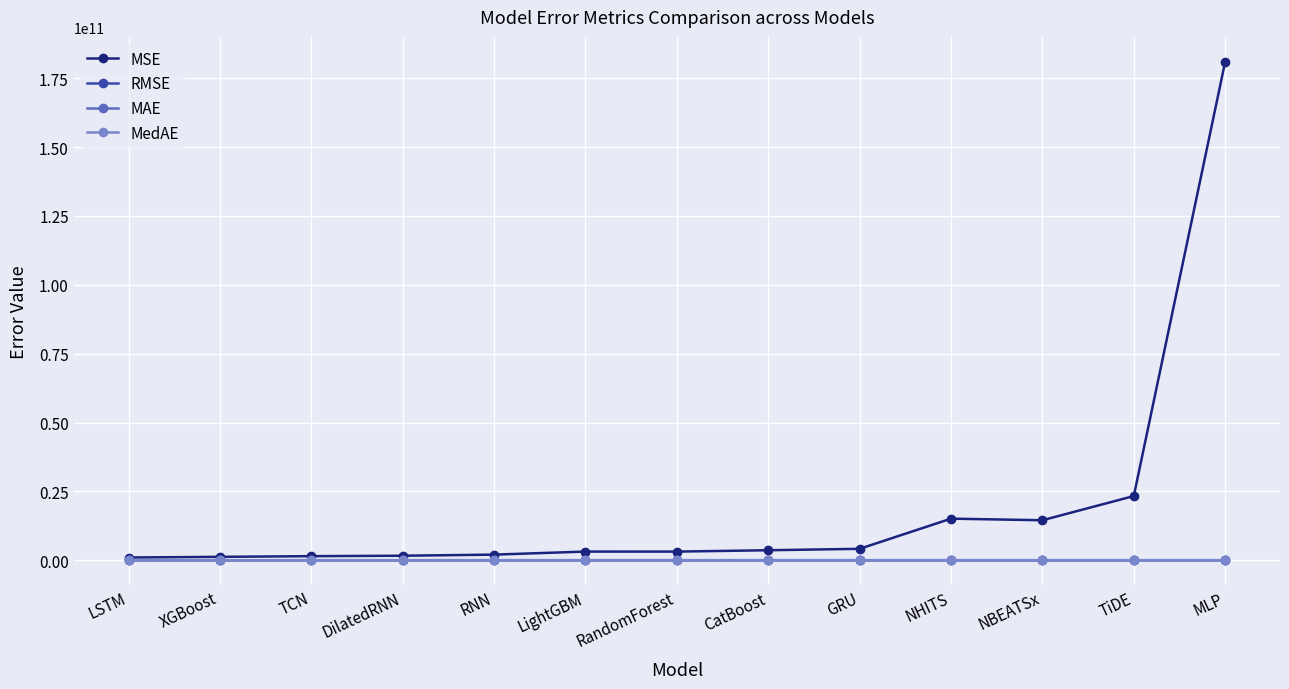

At how many categories does at least one series exceed 107292014875?

1